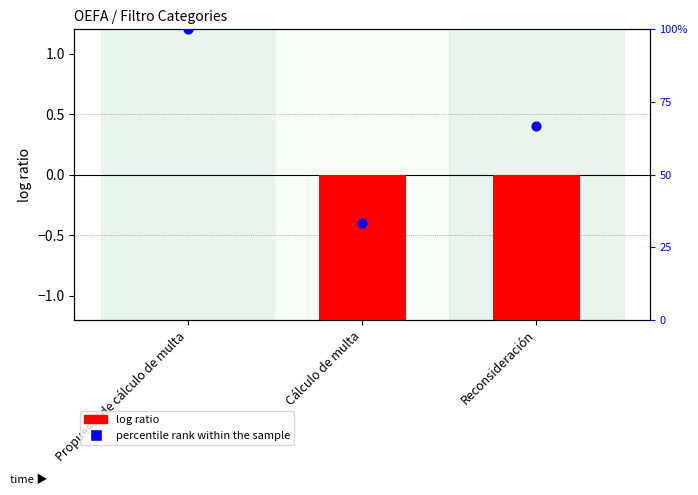

What is the total value across all series at Propuesta de cálculo de multa?

100.0